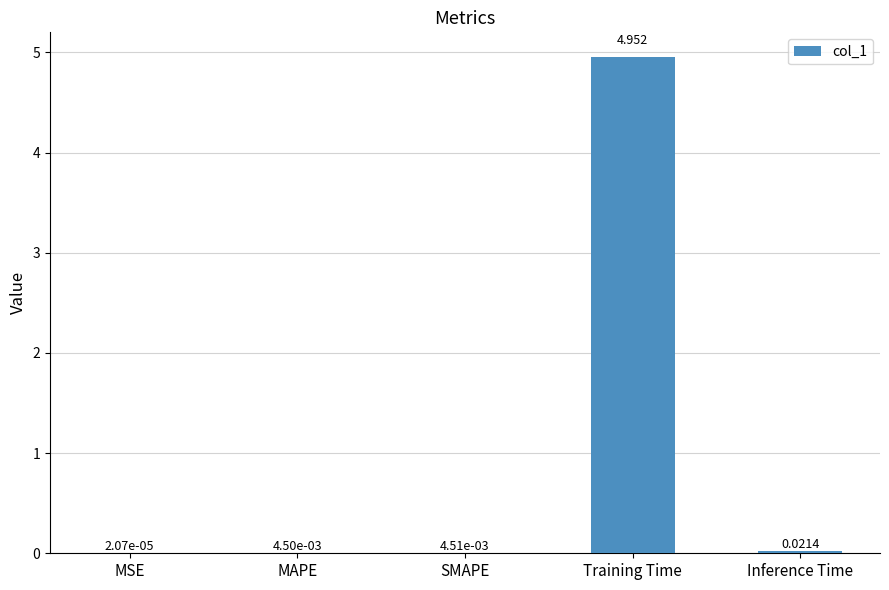

Which label corresponds to the largest value in the chart?

Training Time